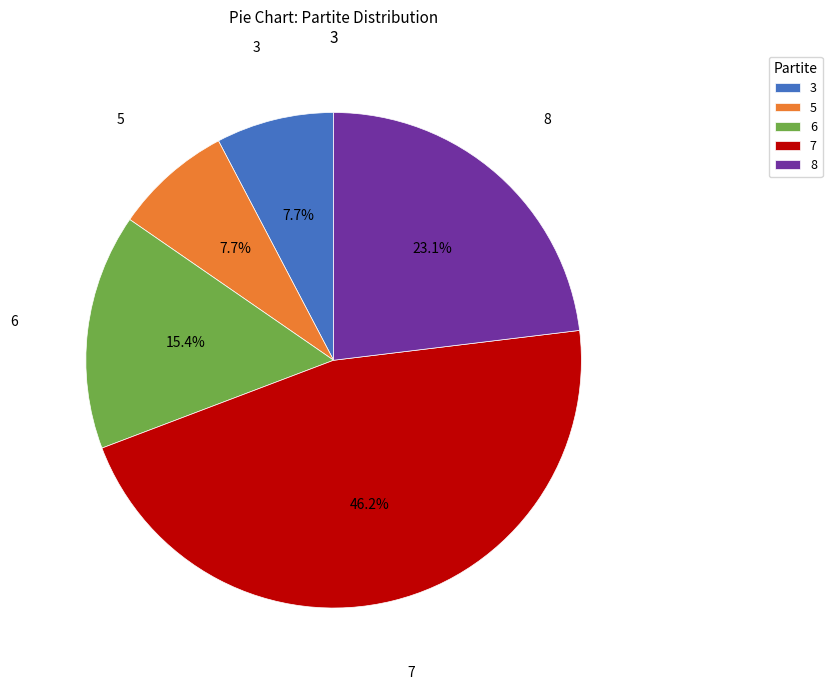

What is the ratio of the value at 6 to the value at 7?

0.3